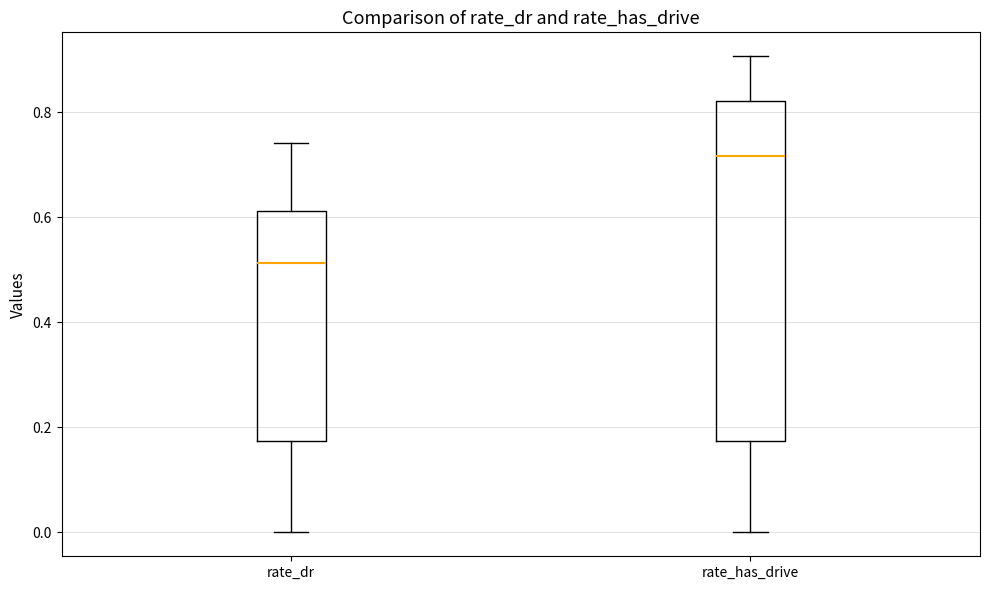

Reading left to right, transcribe this box plot: for each box, give where its median line is, the range the box spans, and where its two whiskers end, as read against the y-axis. The values are not printed on the chart, so give them approximately, as read against the axis.

rate_dr: median 0.52, box 0.18 to 0.62, whiskers 0.00 to 0.74
rate_has_drive: median 0.72, box 0.18 to 0.82, whiskers 0.00 to 0.90